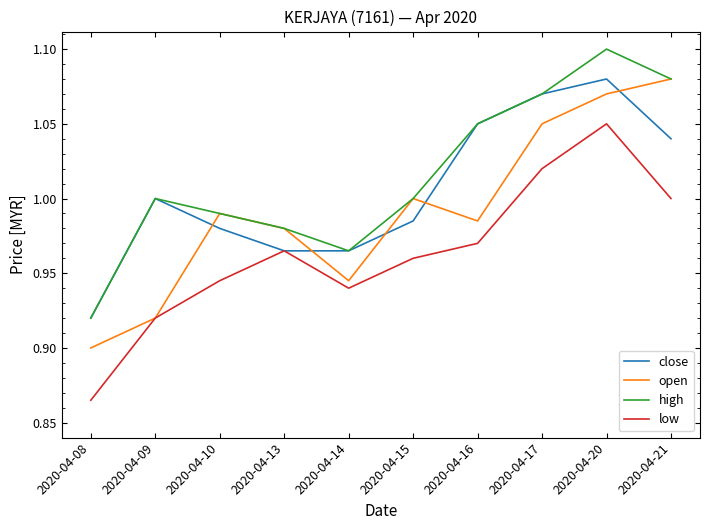

At which category does the chart reach its peak across all series?

2020-04-20